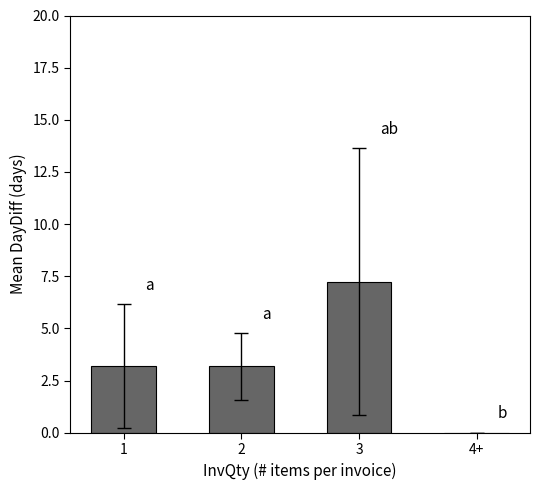

The chart shows a value of 7.2 at 3. True or false?

True